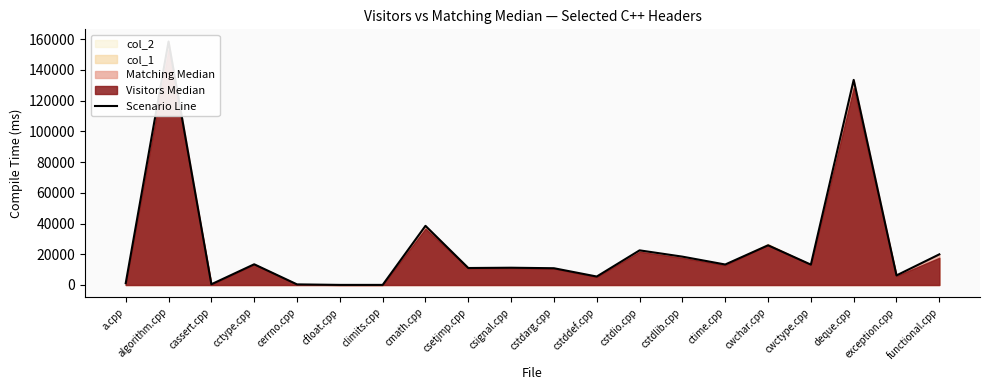

What is the ratio of the value at algorithm.cpp to the value at a.cpp?

134.2